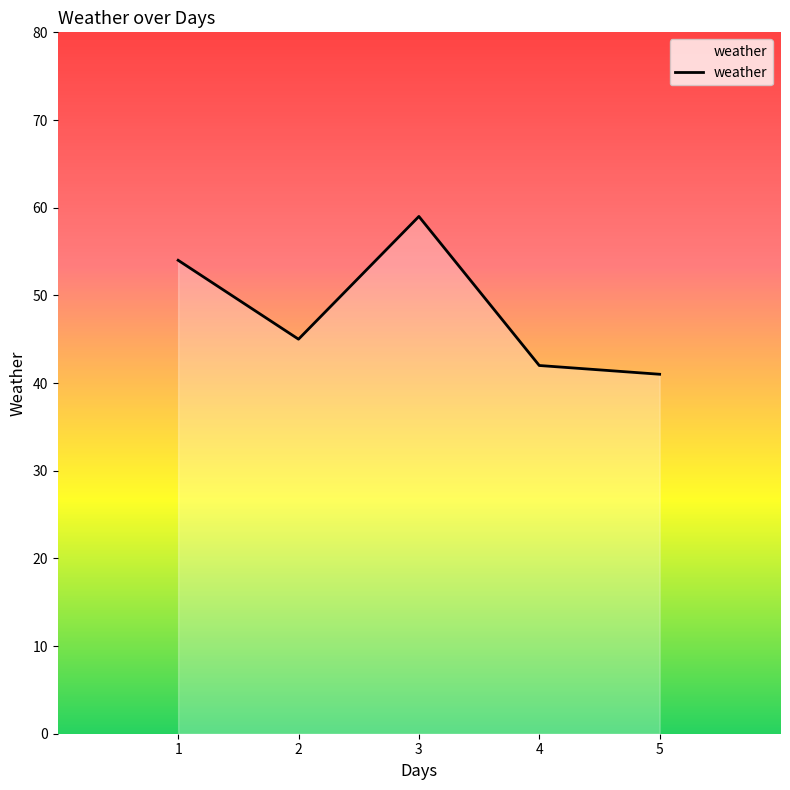

At which label is the value closest to 50?

1